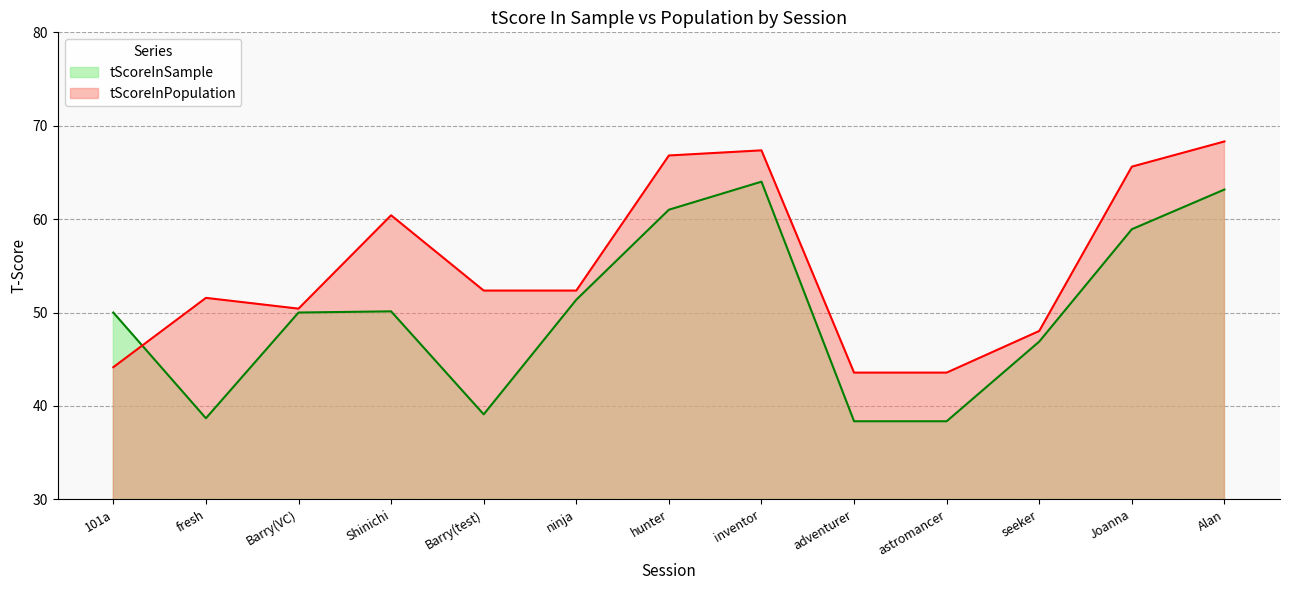

True or false: tScoreInSample and tScoreInPopulation intersect in this chart.

True